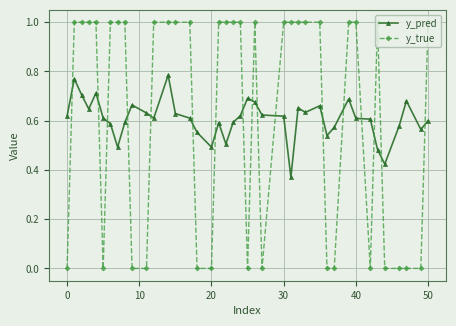

After their last crossing, which series has the higher values: y_pred or y_true?

y_true